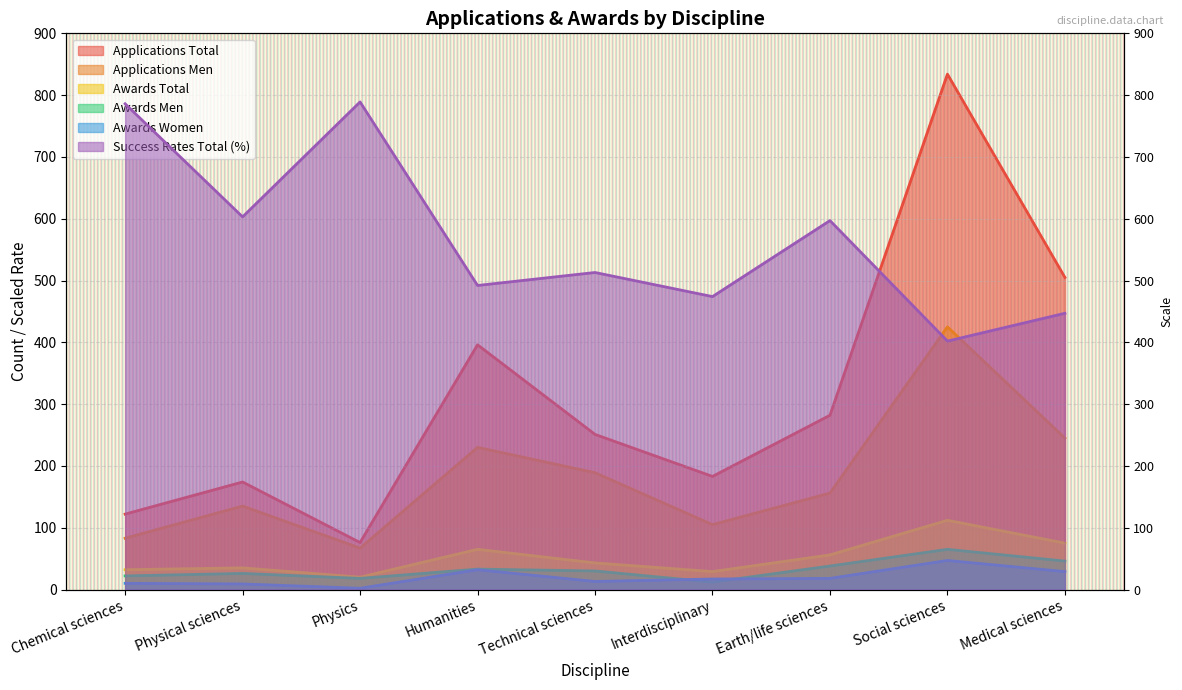

What is the difference between the second highest and minimum values in the awards_total series?

55.0